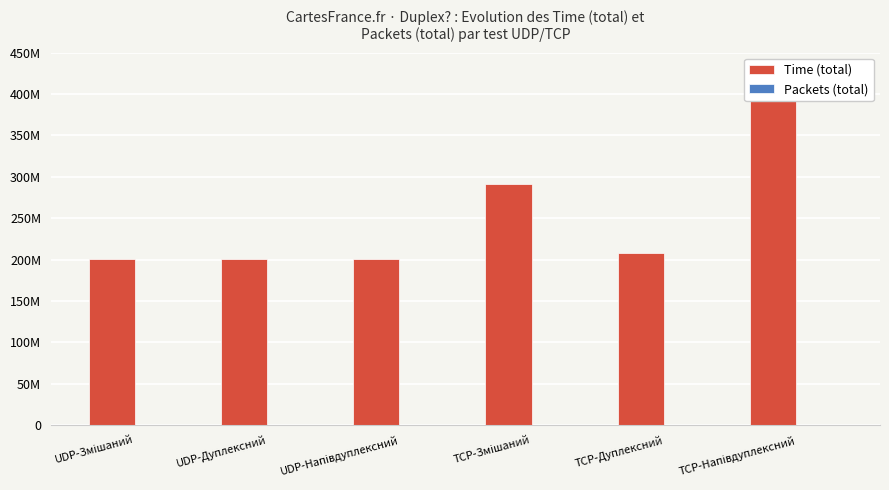

Where is Time (total) nearest to the value 308428145?

TCP-Змішаний